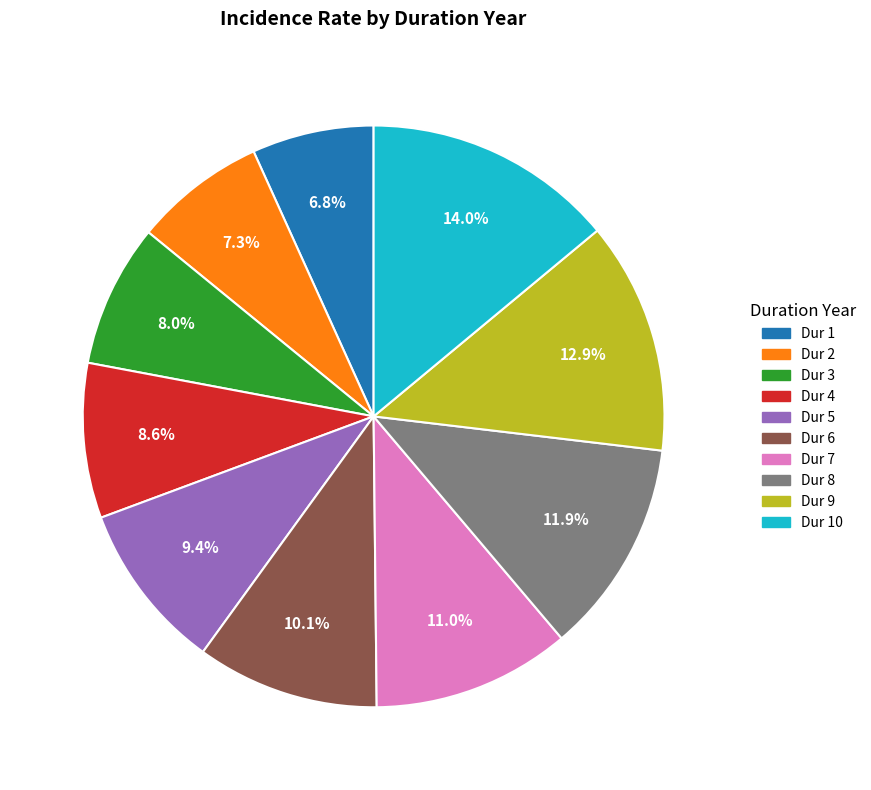

Is there any slice that represents more than half of the pie?

No